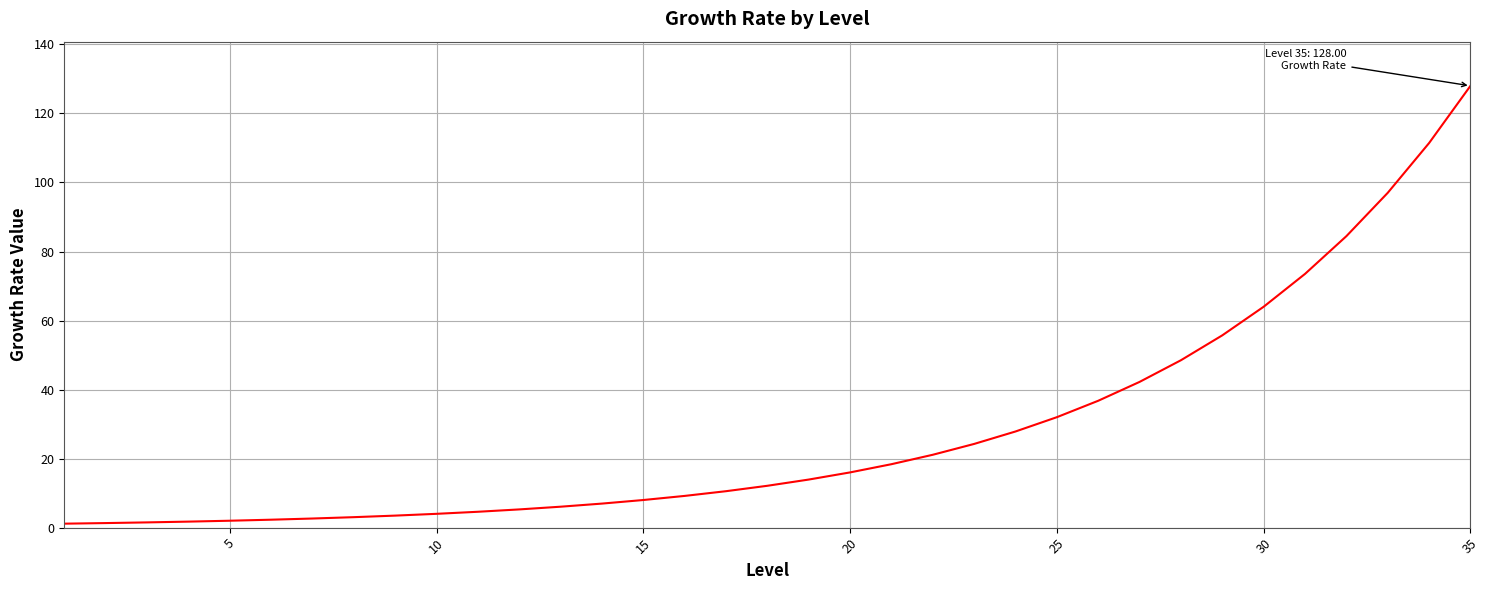

What is the difference between the maximum and minimum values?

126.9